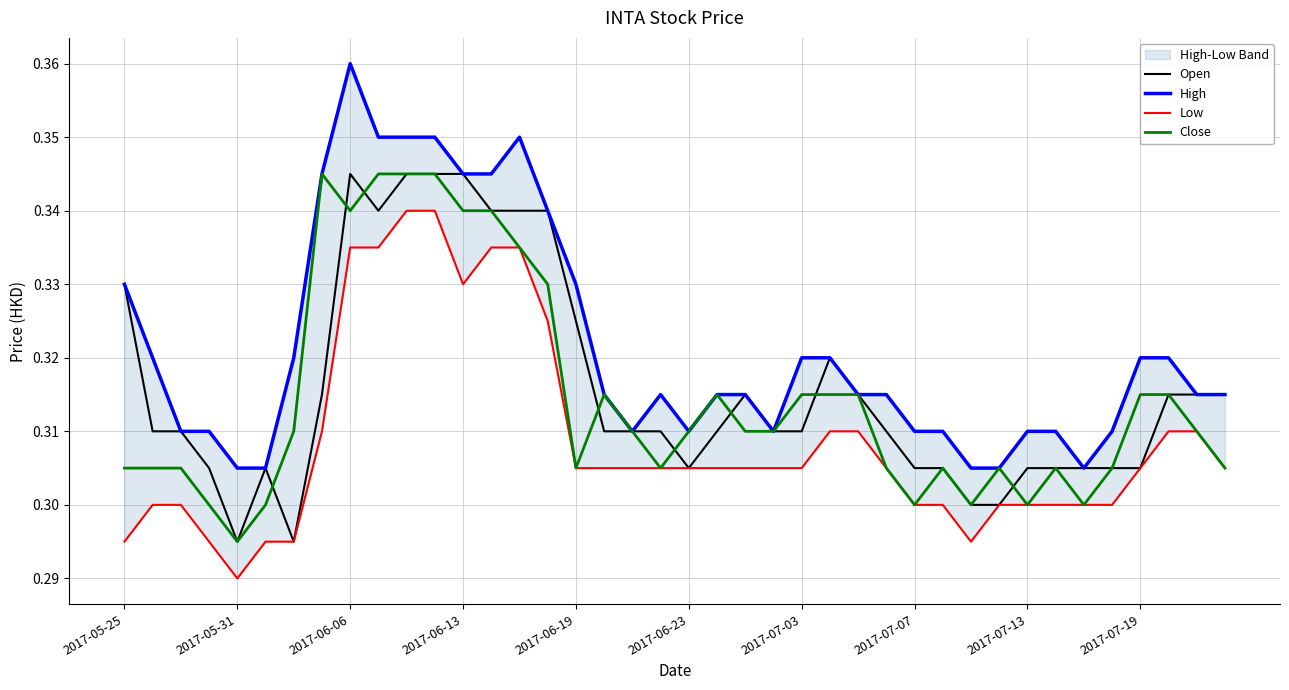

What is the smallest value displayed?

0.3